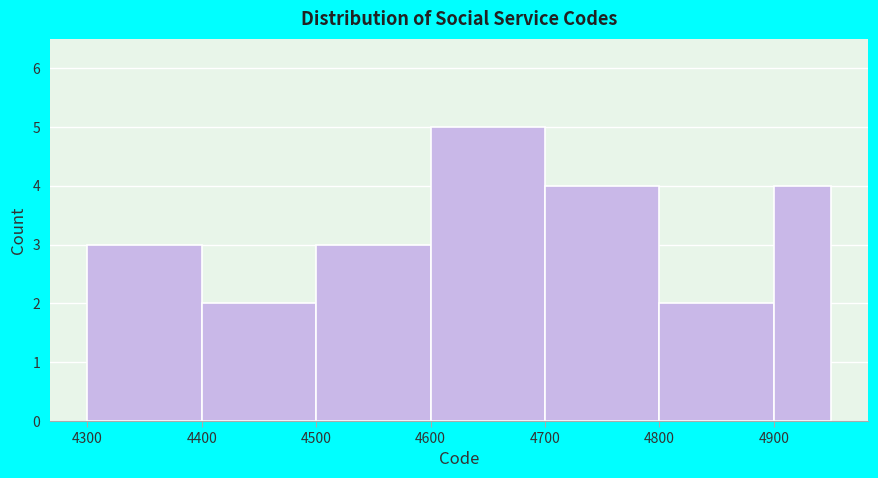

What is the height of the bar covering 4300 to 4400 on the x-axis? The values are not printed on the chart, so give them approximately, as read against the axis.

3